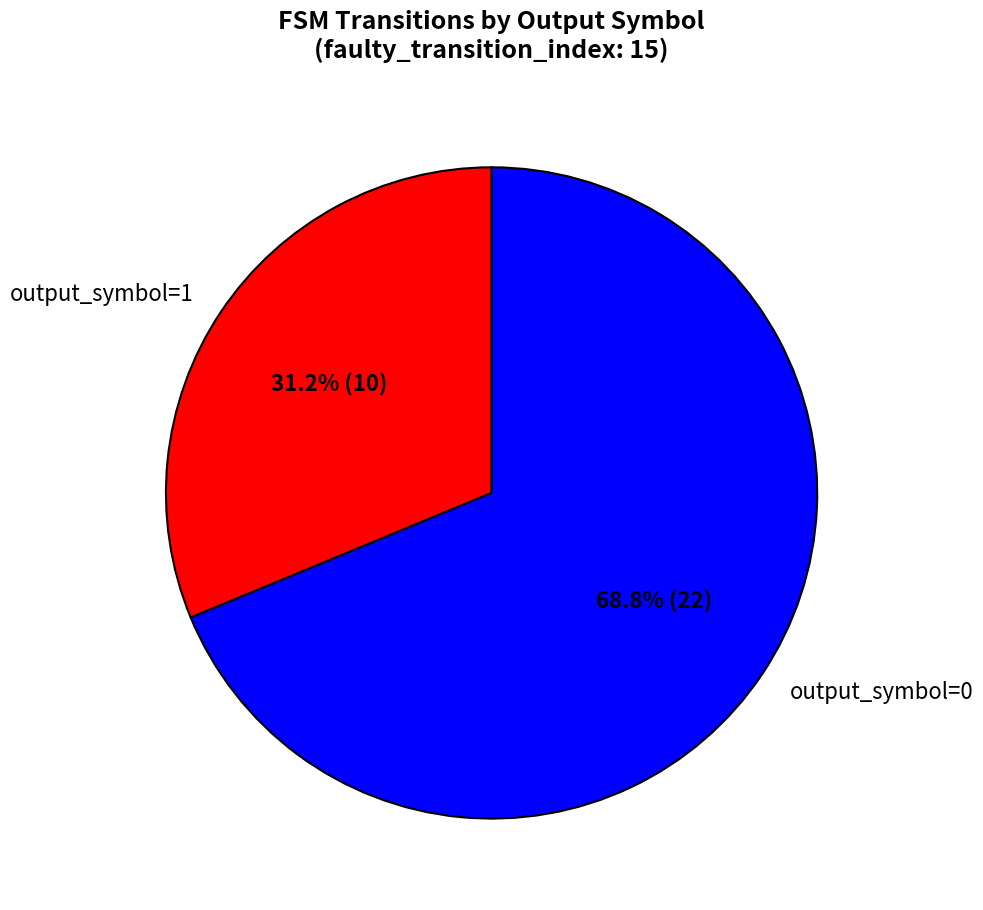

Approximately how many times larger is the value at output_symbol=0 compared to output_symbol=1?

2.2